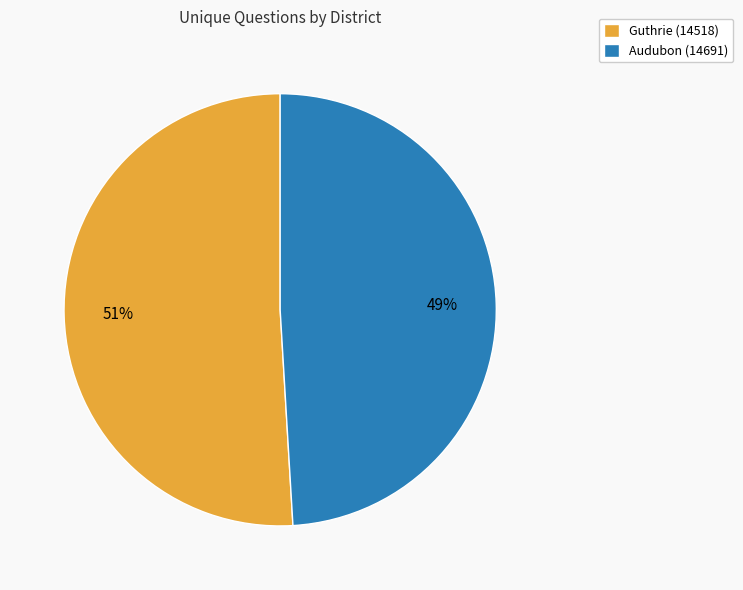

Is the sum of Guthrie (14518) and Audubon (14691) greater than half?

Yes